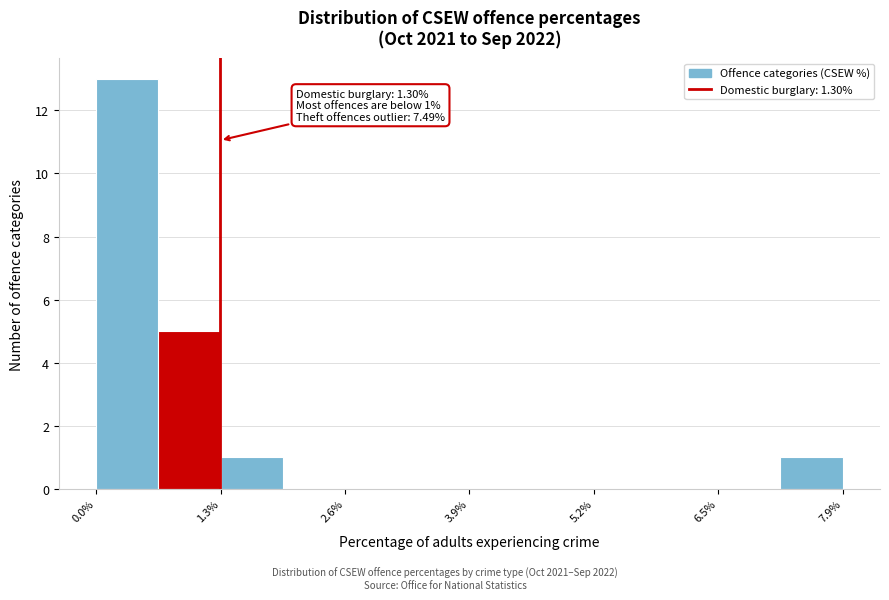

Read against the x-axis, roughly where is the centre of the tallest bar?

0.4